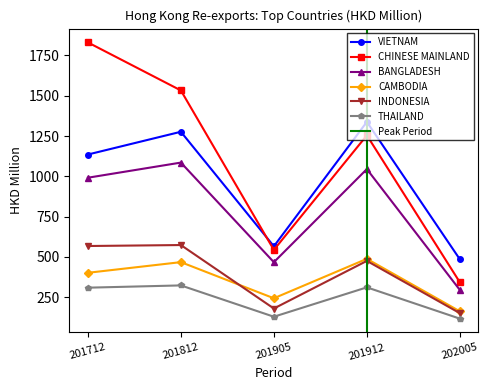

What are all the series names shown in the legend?

VIETNAM, CHINESE MAINLAND, BANGLADESH, CAMBODIA, INDONESIA, THAILAND